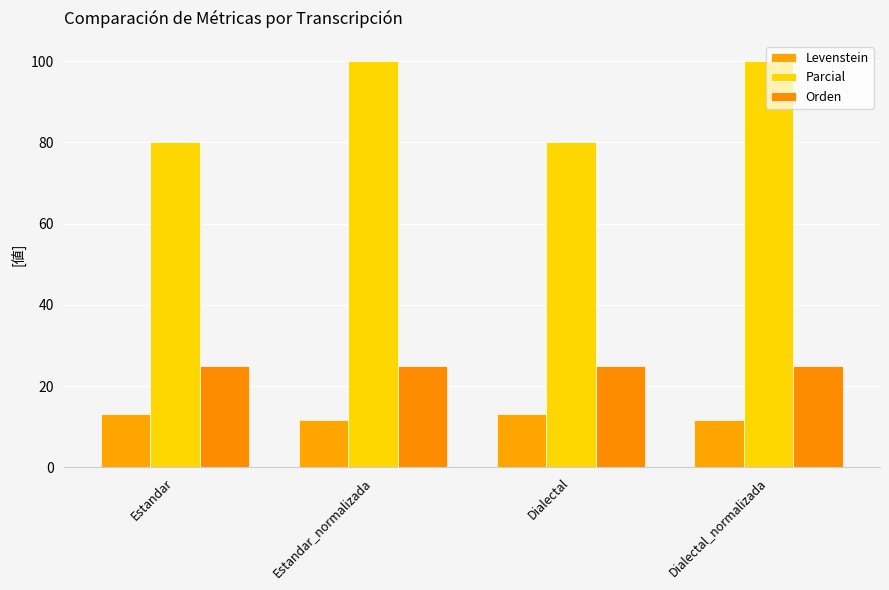

At which label does Levenstein first exceed 13?

Estandar